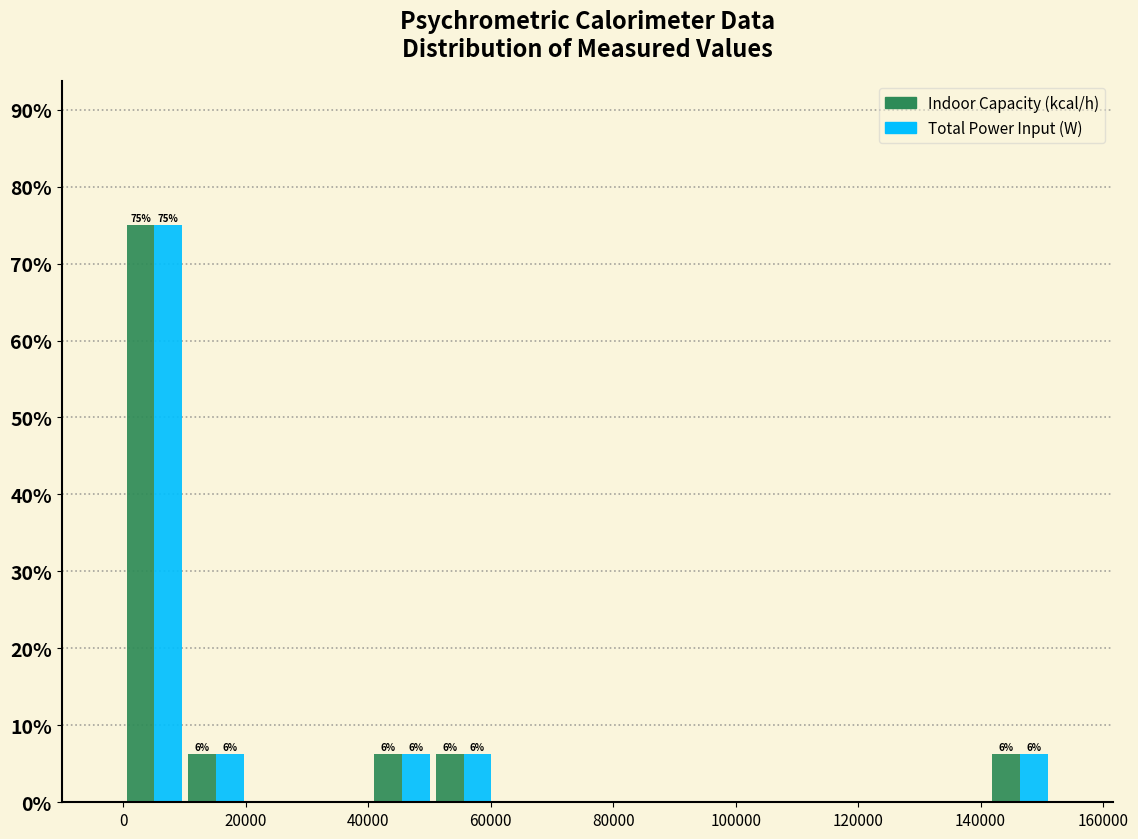

In the Total Power Input (W) series, which range on the x-axis has the tallest bar?

0 to 10000